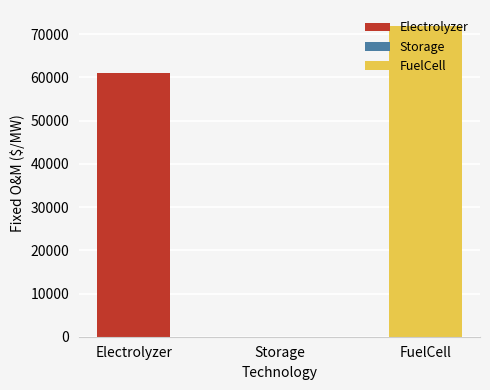

The value at FuelCell is 109754. True or false?

False